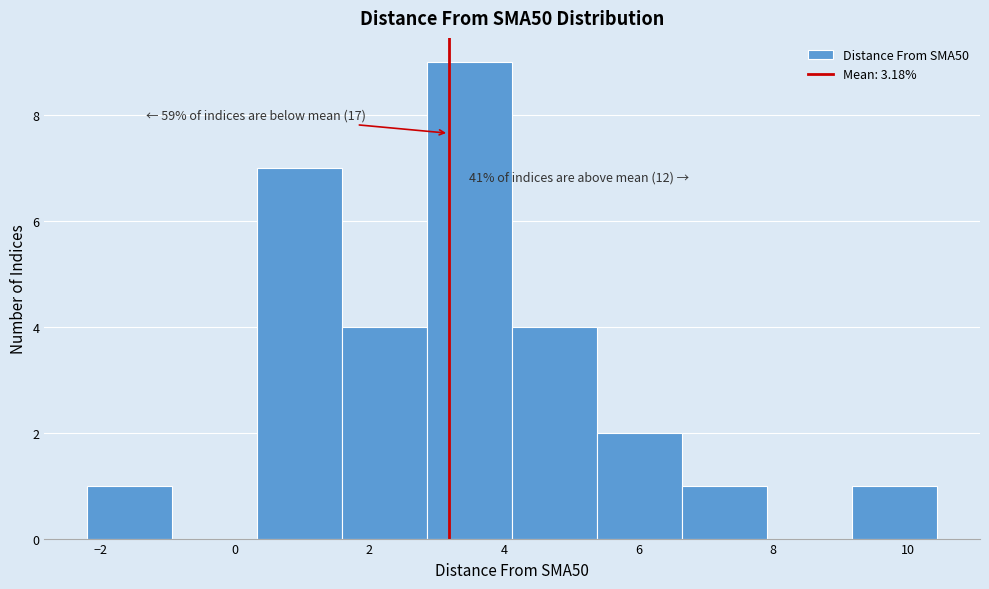

Over which range of the x-axis is the bar tallest?

2.8 to 4.2